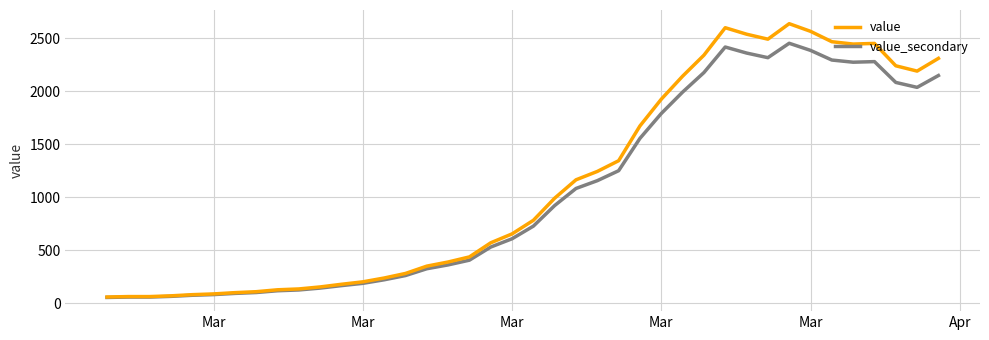

How many values in the value_secondary series are below 729?

20